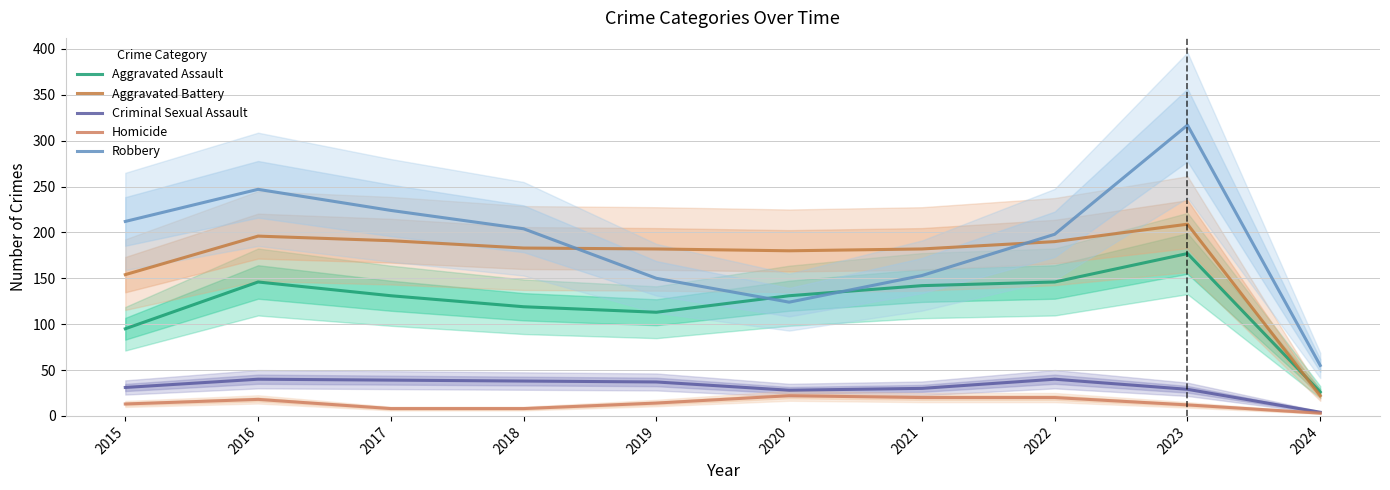

What is the value of the Robbery point at the 5th from the left?

150